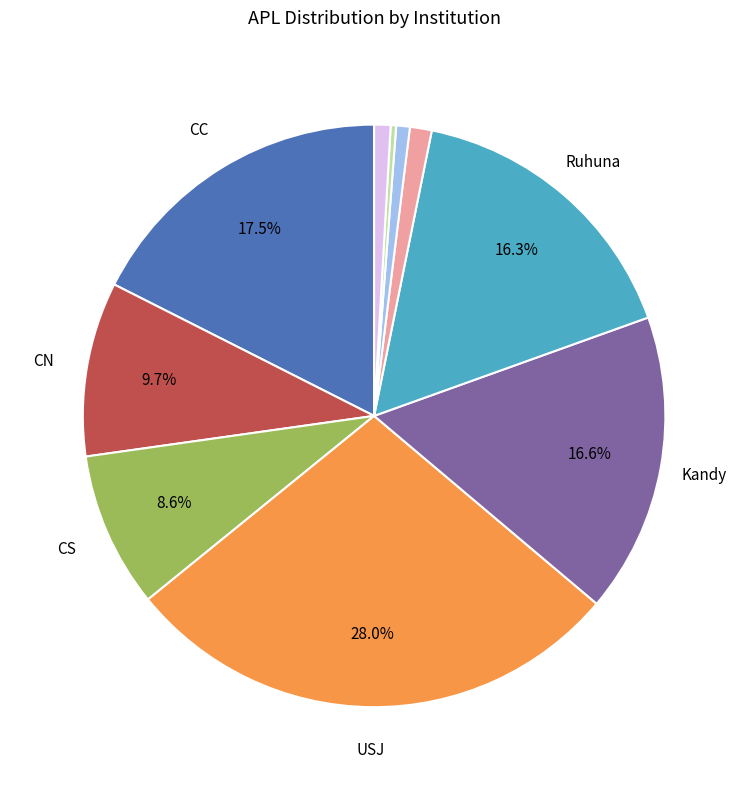

Is there any slice that represents more than half of the pie?

No